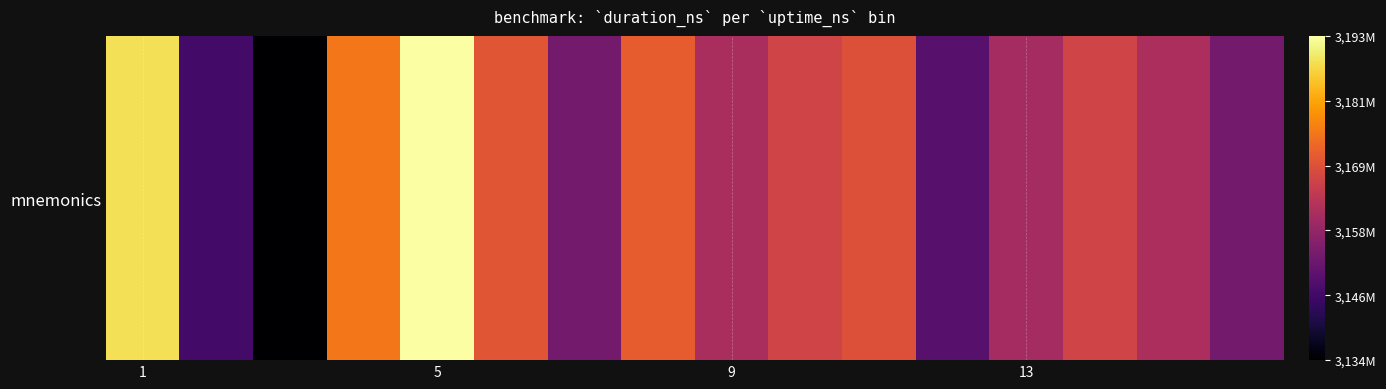

The value at 5 is 5003699808. True or false?

False